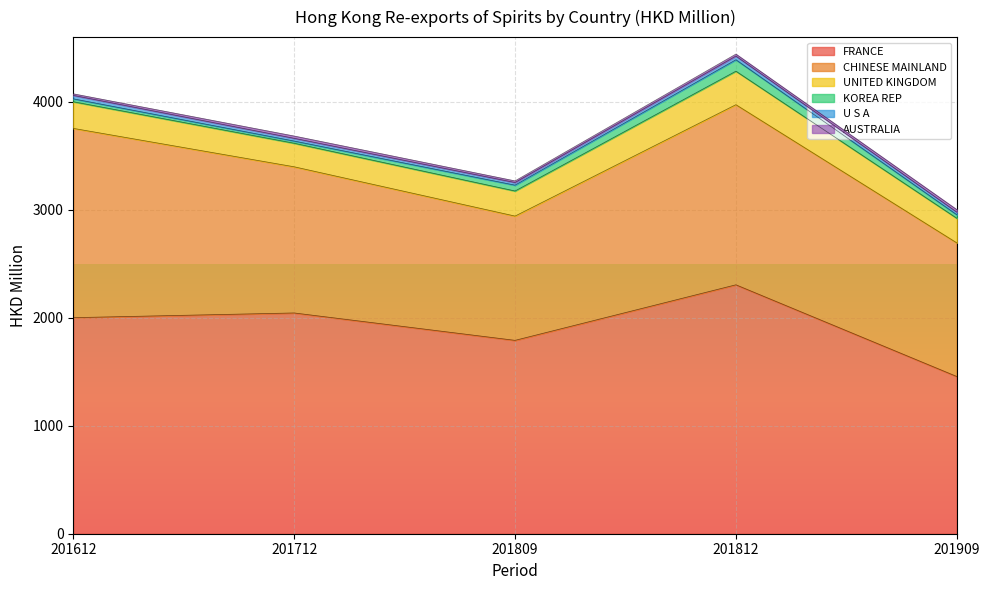

Where is the first local minimum for UNITED KINGDOM?

201712